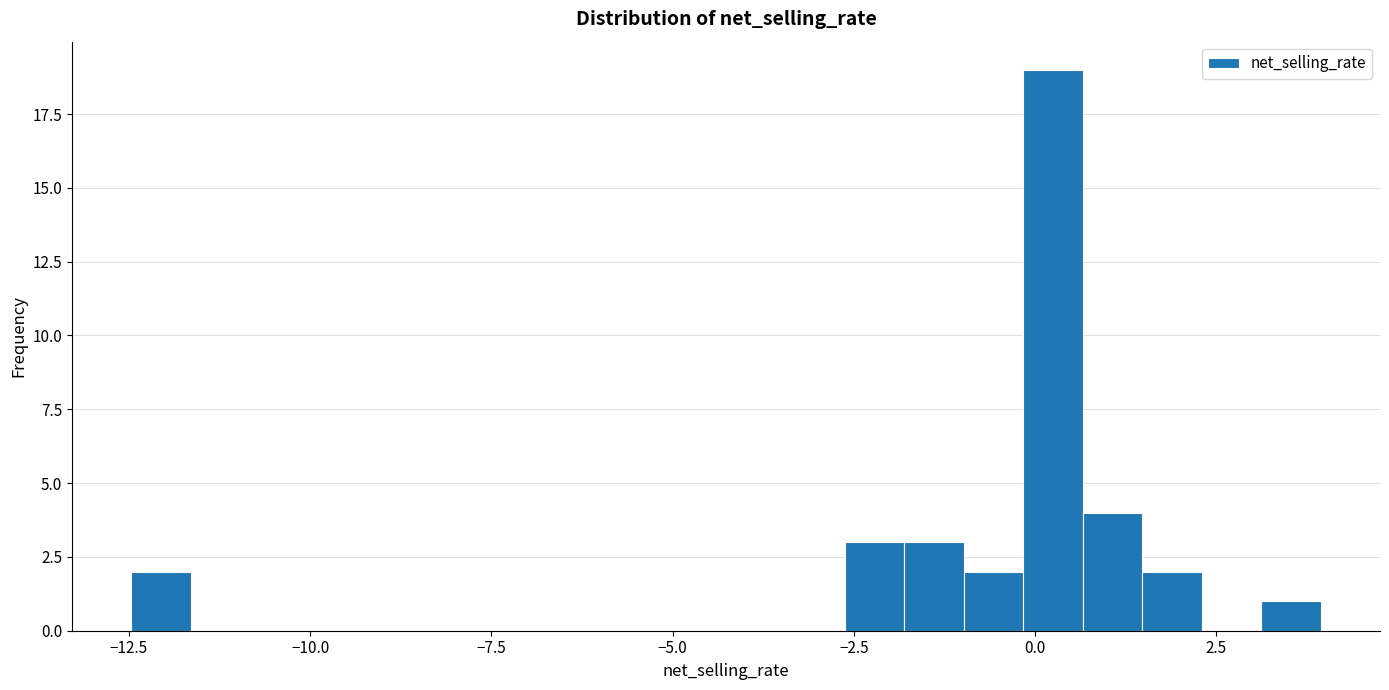

Read against the x-axis, roughly where is the centre of the tallest bar?

0.0